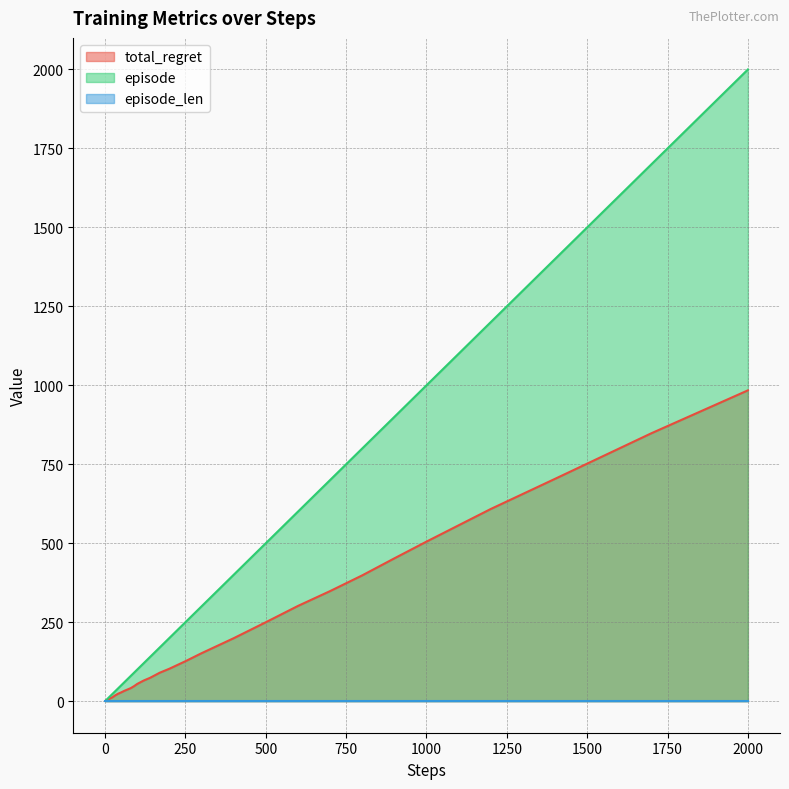

True or false: total_regret and episode cross at least once.

False